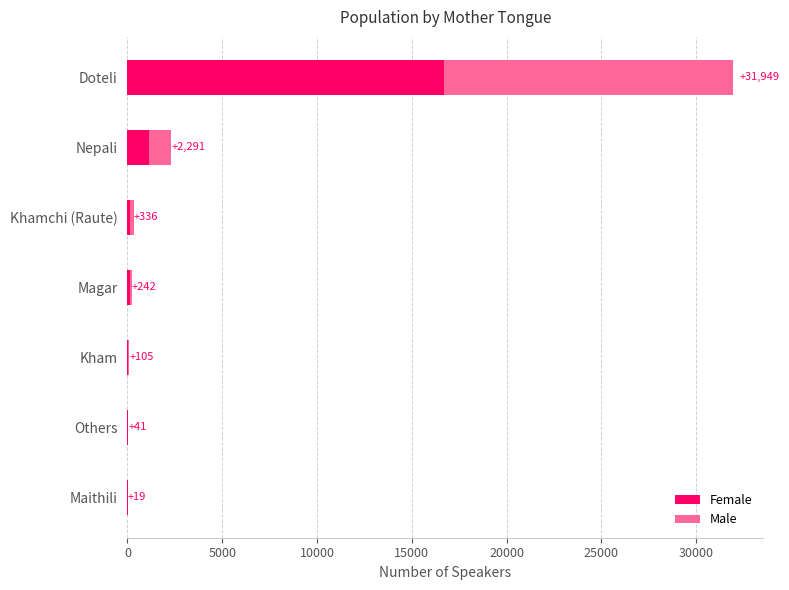

What are all the series names shown in the legend?

Female, Male